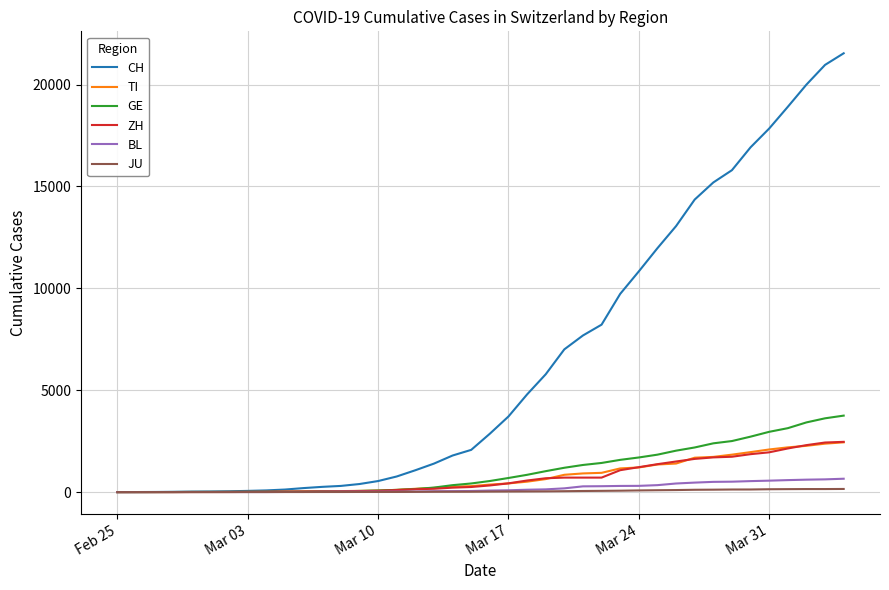

Which series has the largest range (max minus min)?

CH